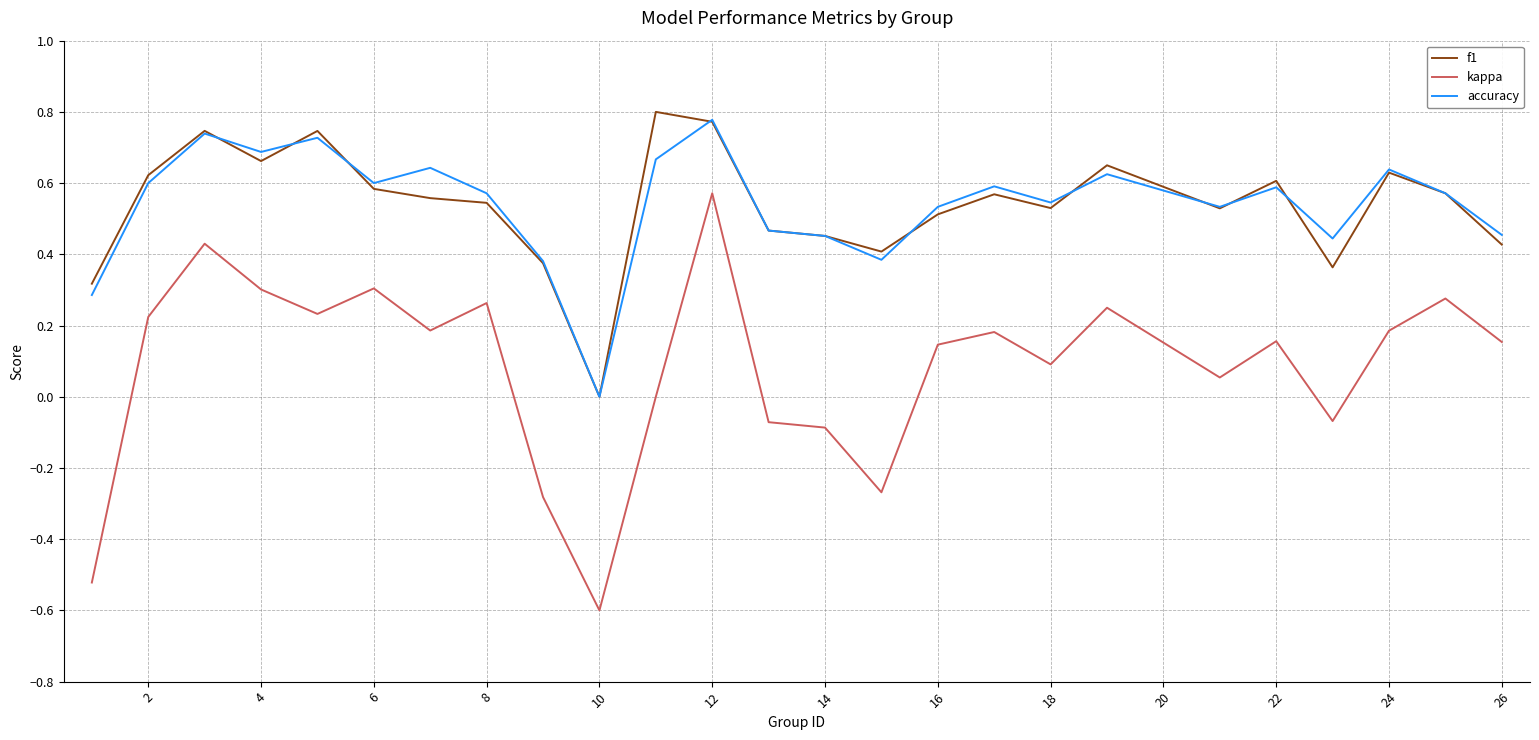

True or false: accuracy and kappa cross at least once.

False